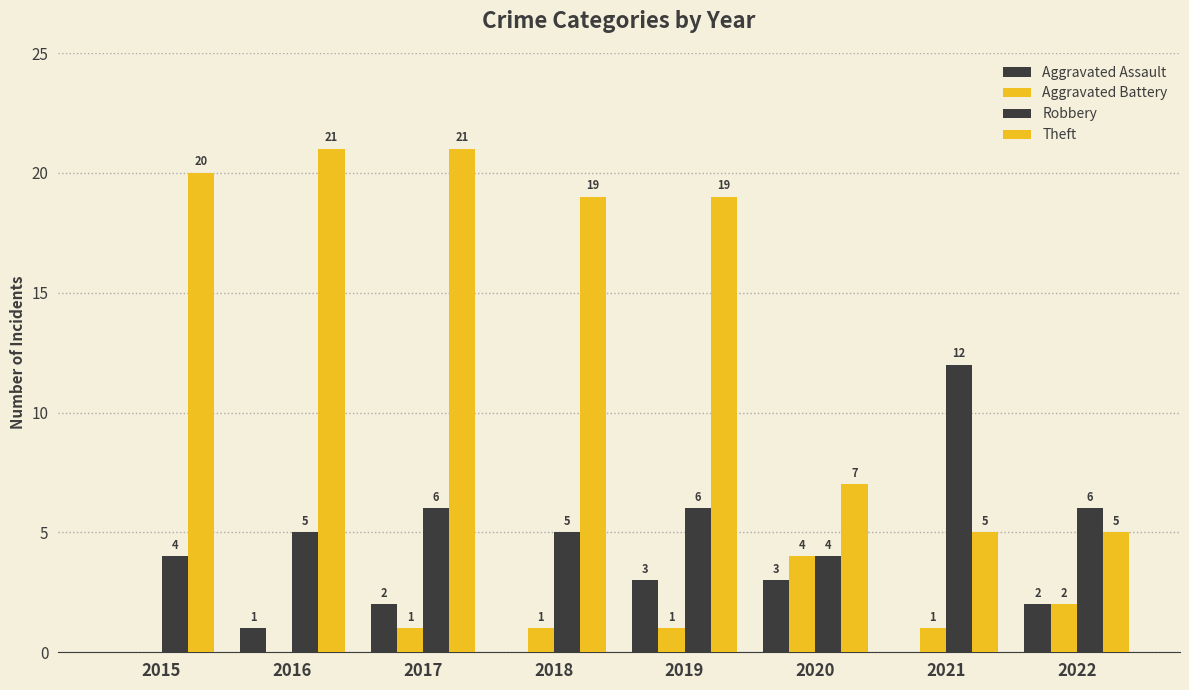

Is the value of Aggravated Assault at 2017 greater than the value of Robbery at 2022?

No